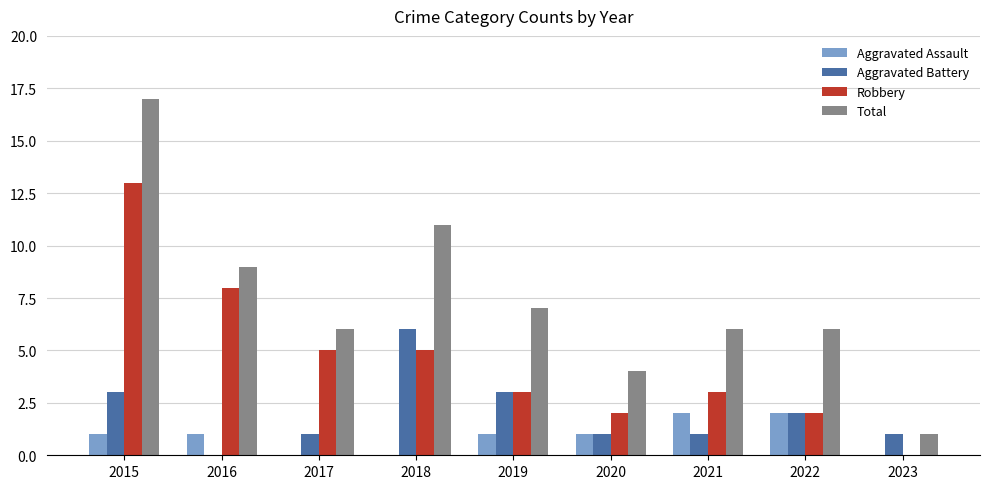

True or false: Aggravated Battery has a value of -3 at 2016.

False